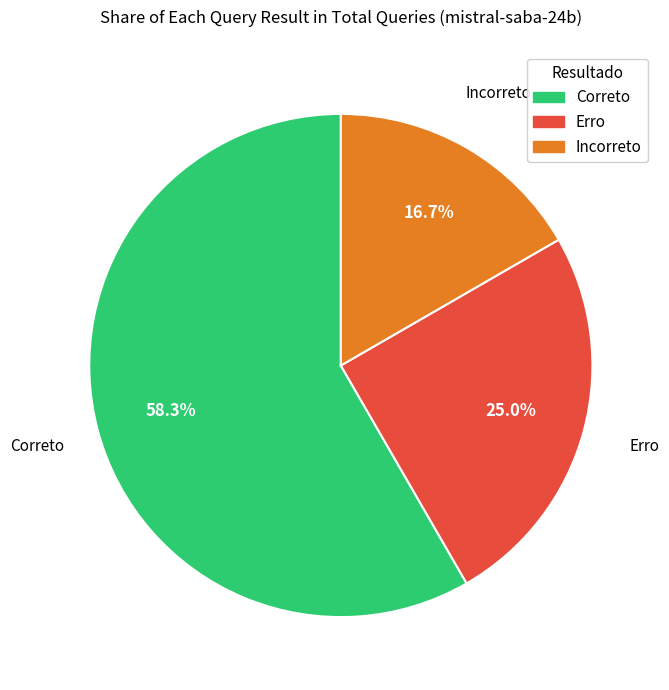

What is the smallest slice in the pie chart?

Incorreto